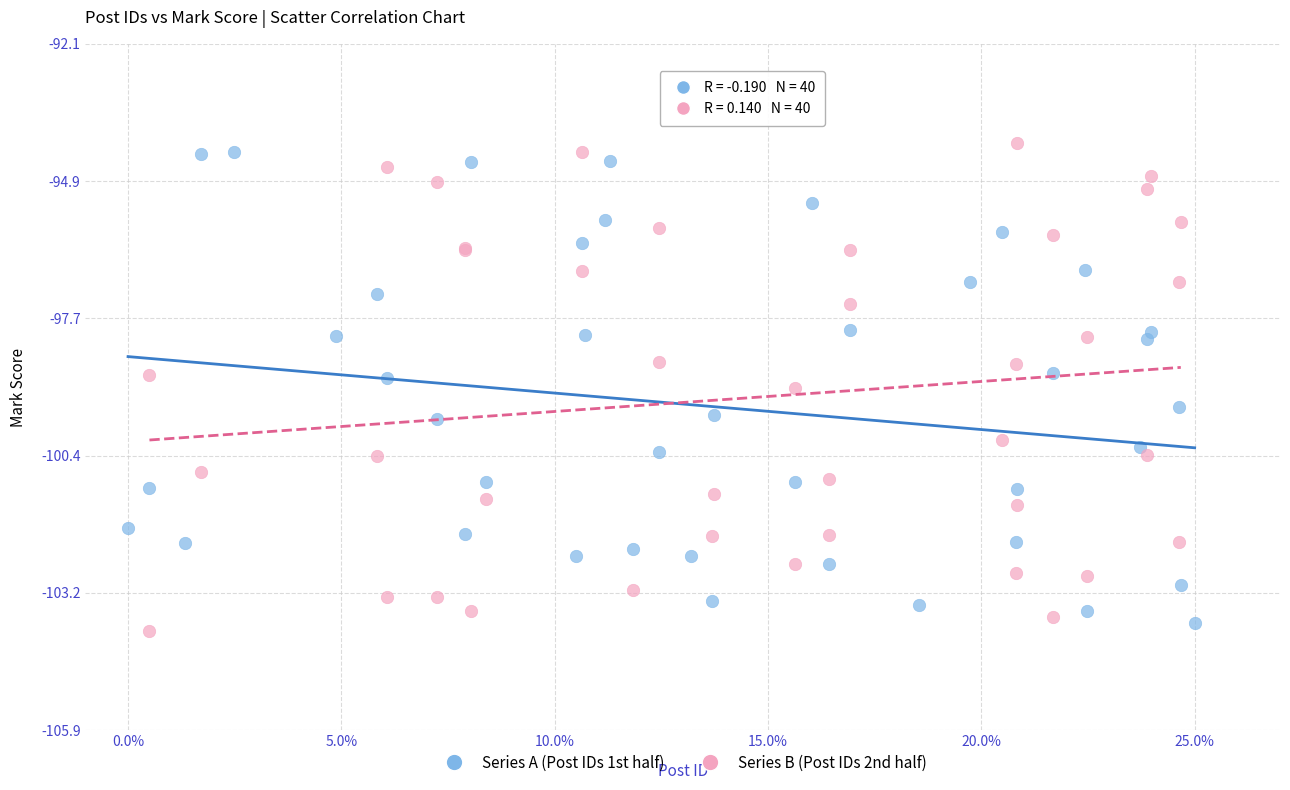

What are all the series names shown in the legend?

Series A (Post IDs 1st half), Series B (Post IDs 2nd half)